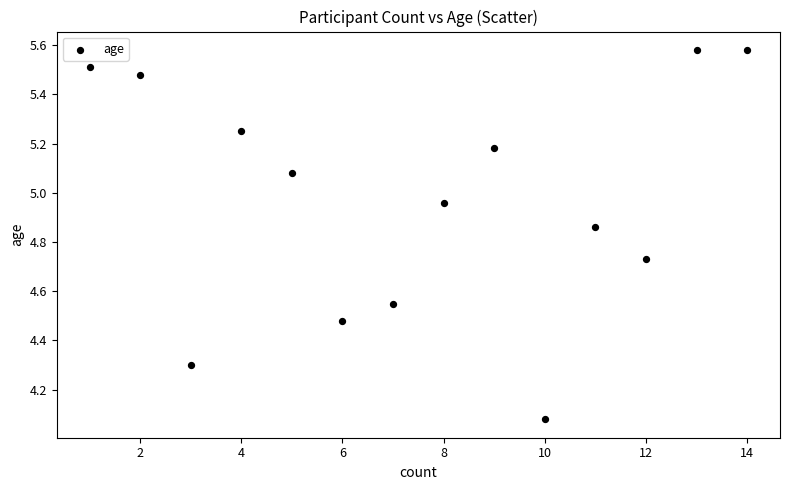

What is the range of X values (max minus min)?

13.0